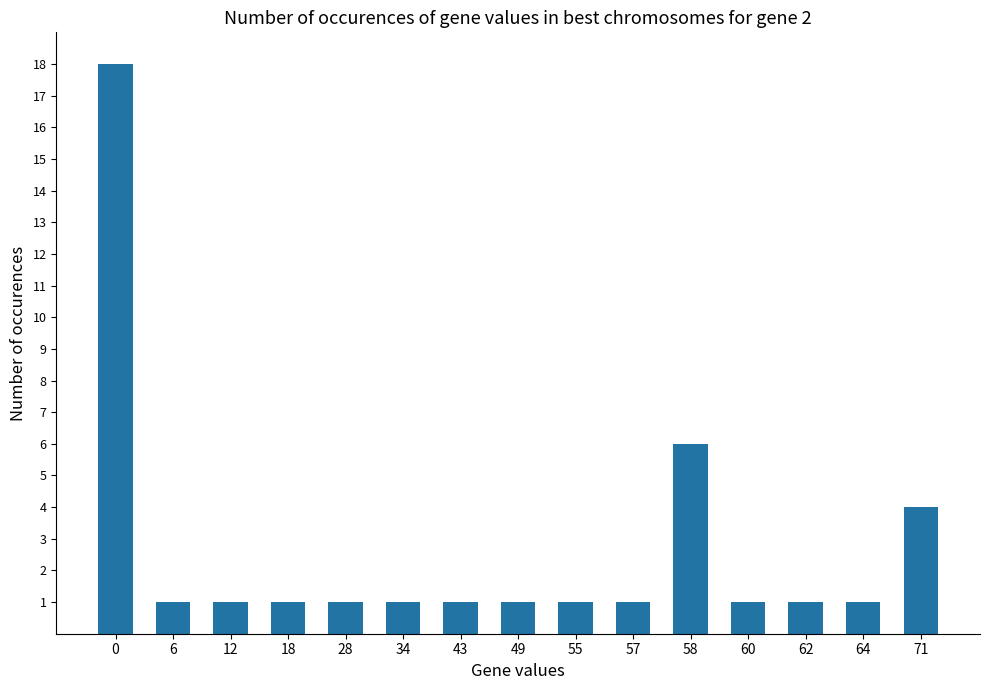

What is the average value?

3